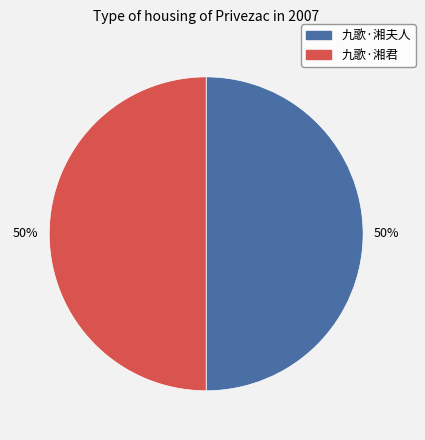

How many segments does this pie chart have?

2